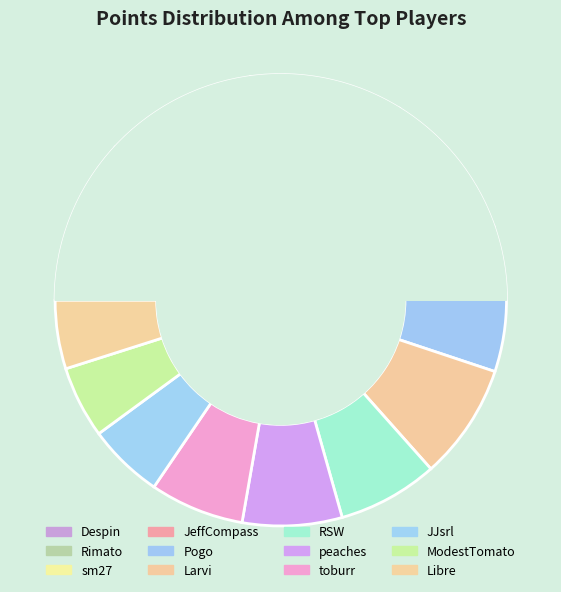

Does JeffCompass account for over 50% of the chart?

No